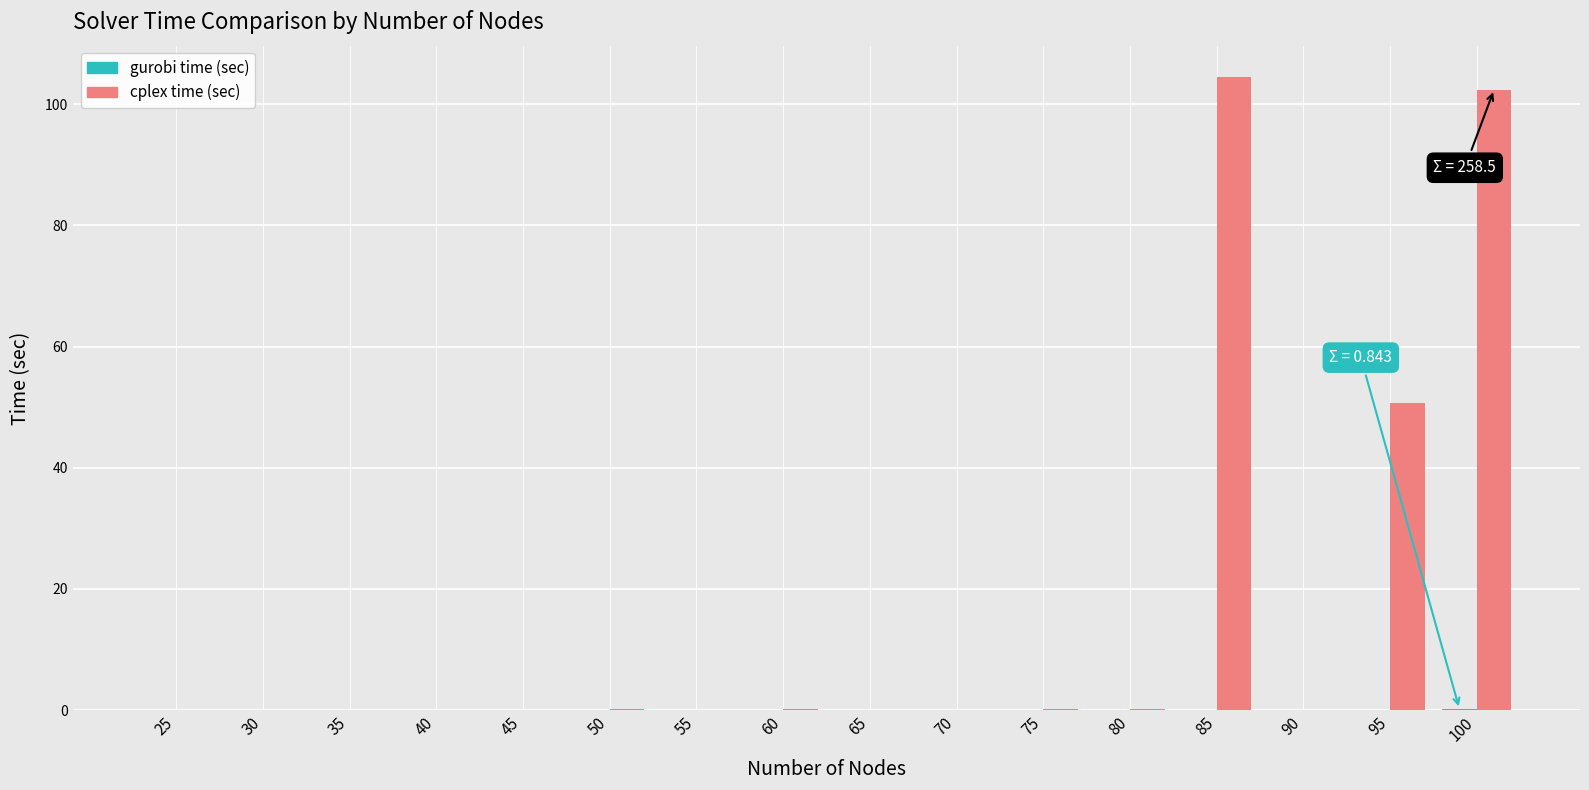

What is the sum of all cplex time (sec) values?

258.5